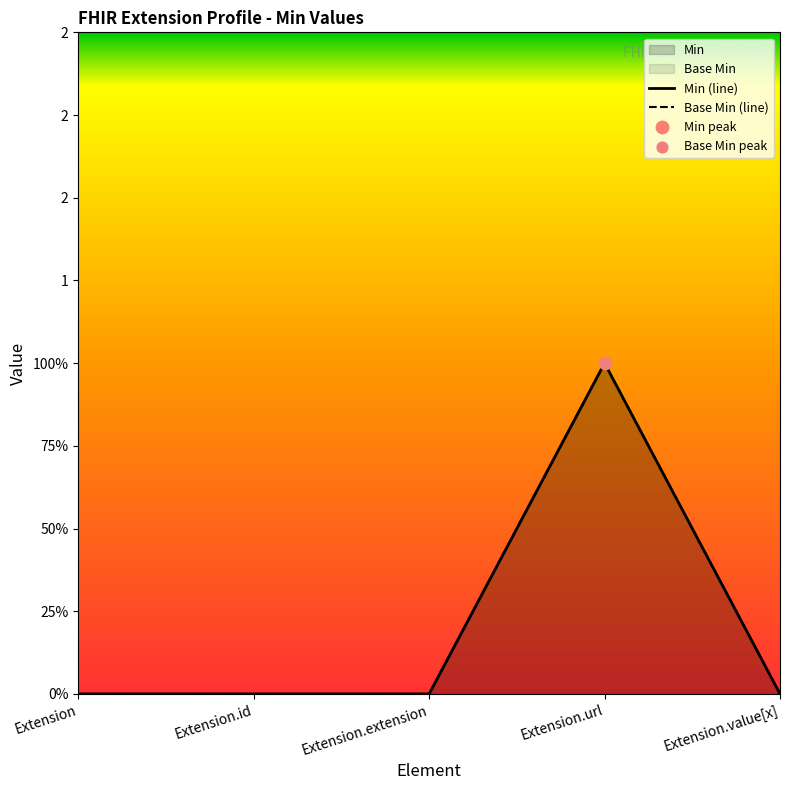

Which series has the widest spread of Y values?

Min (line)